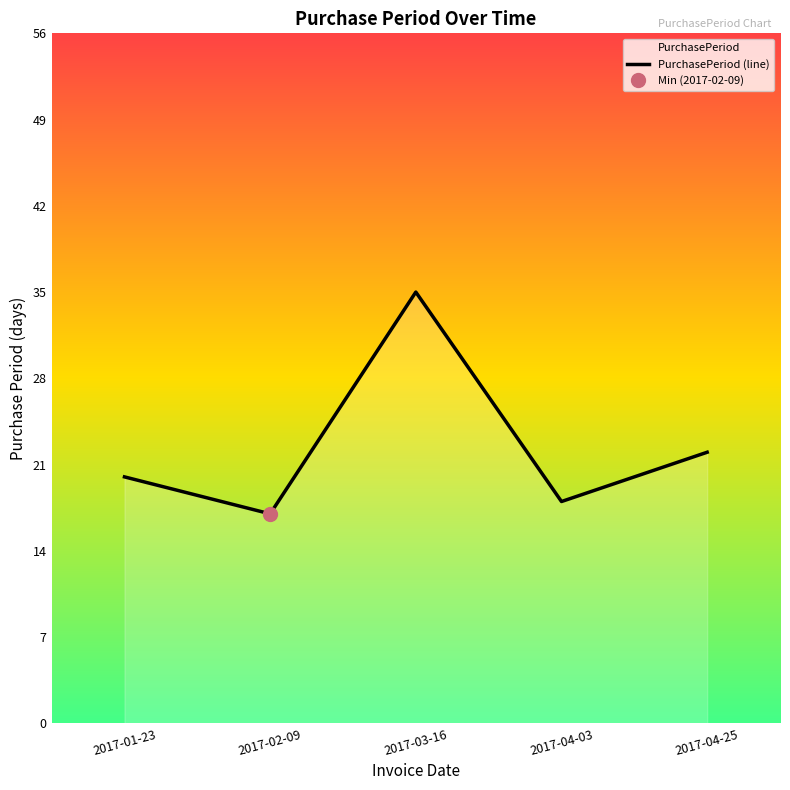

Between 2017-04-25 and 2017-04-03, which is larger?

2017-04-25